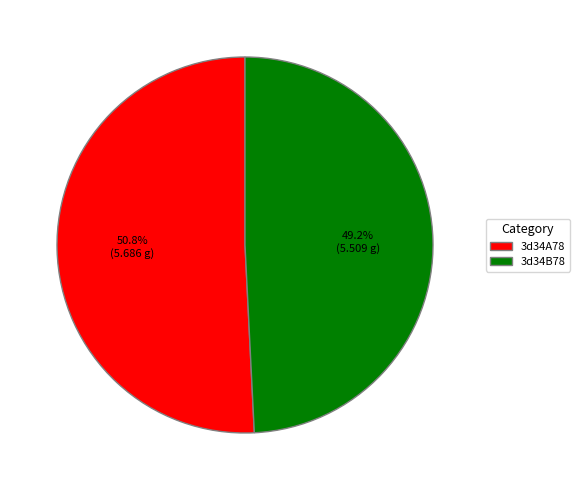

Does 3d34A78 represent more than half of the total?

Yes